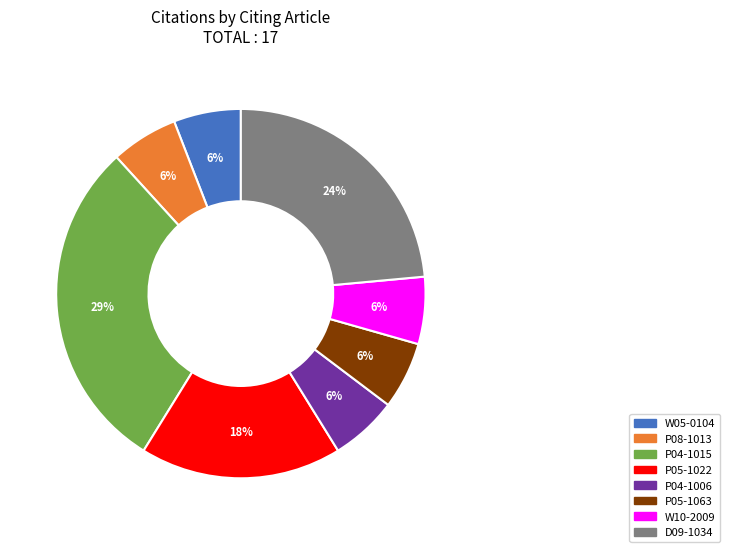

Which category has the biggest portion of the pie?

P04-1015